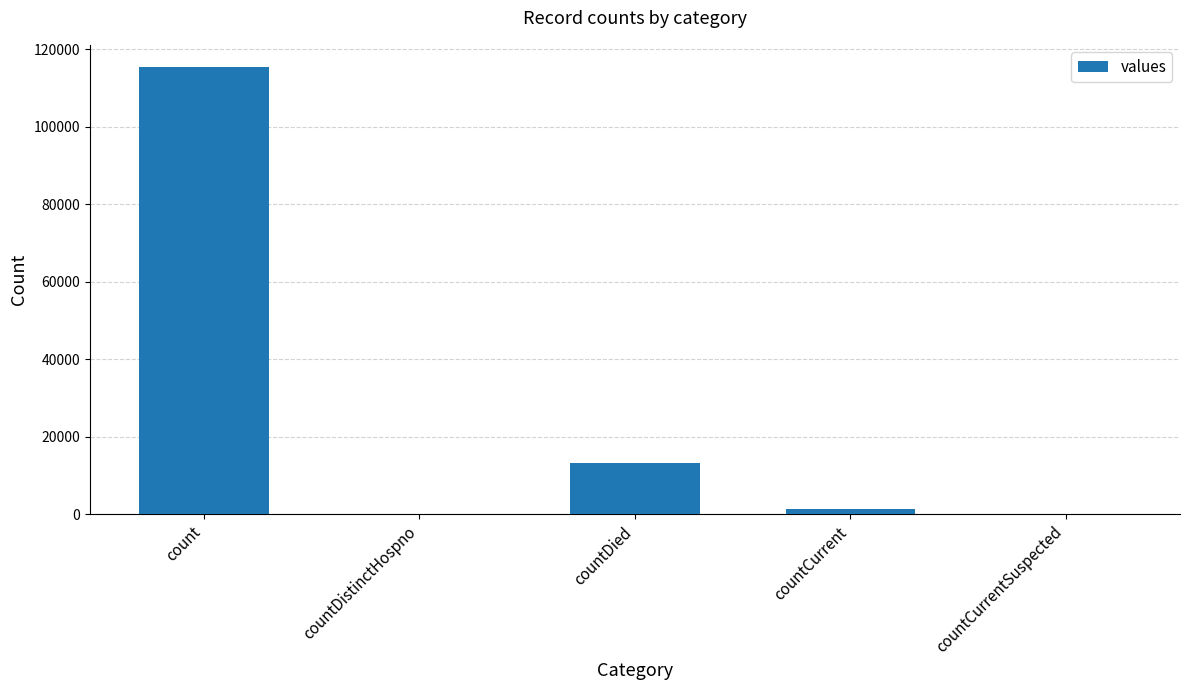

At which label does the data first exceed 1383?

count